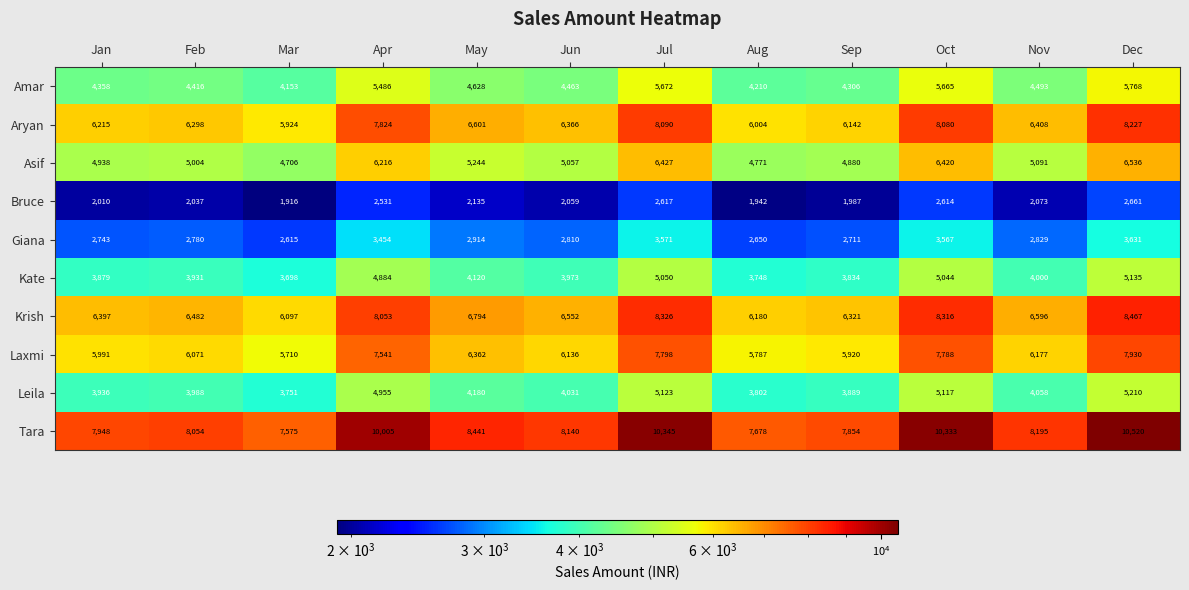

Which series has the largest range (max minus min)?

Tara